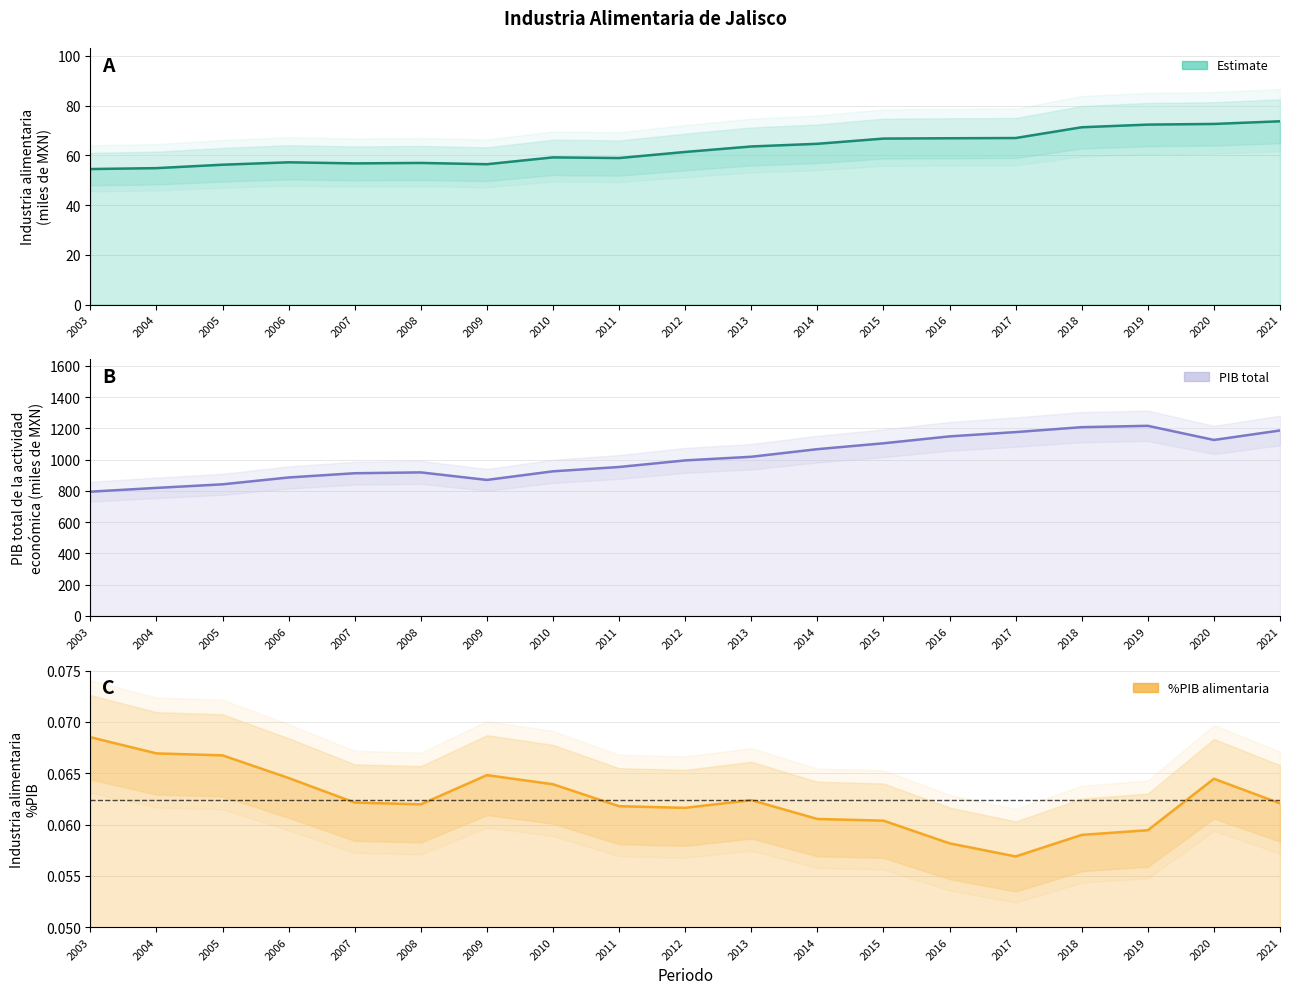

What is the sum of all Industria alimentaria values?

1190.6